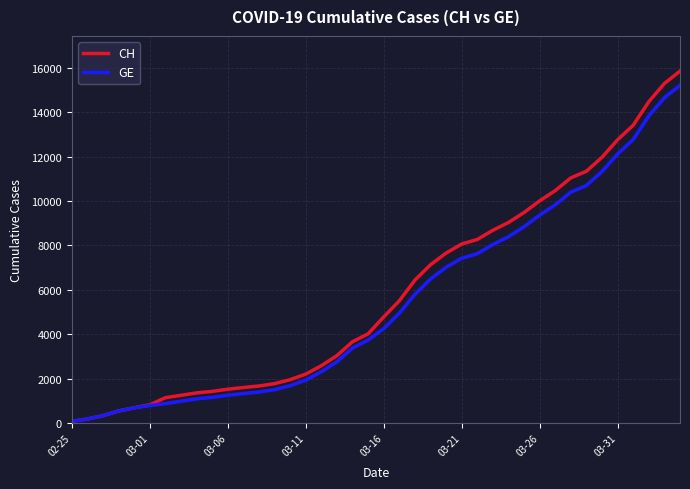

Which series has the widest spread of values?

CH